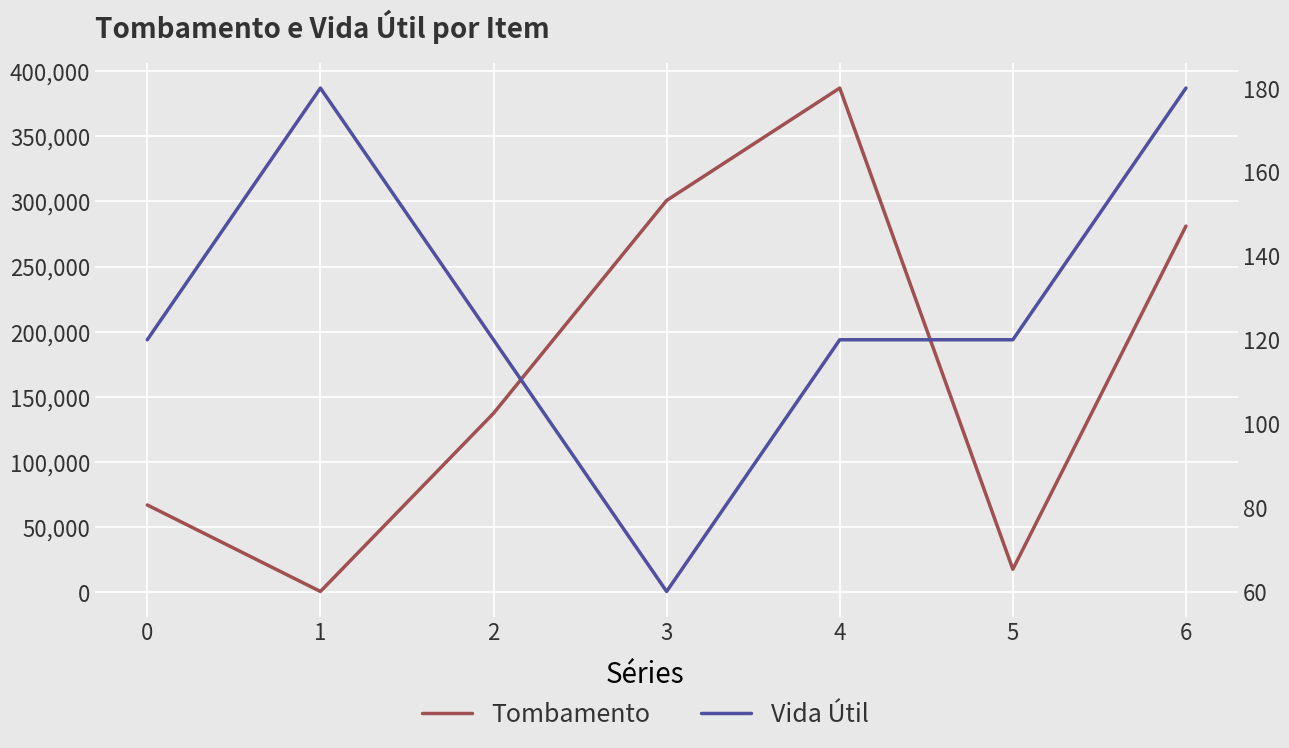

Is the value of Vida Útil at 0 greater than the value of Tombamento at 5?

No